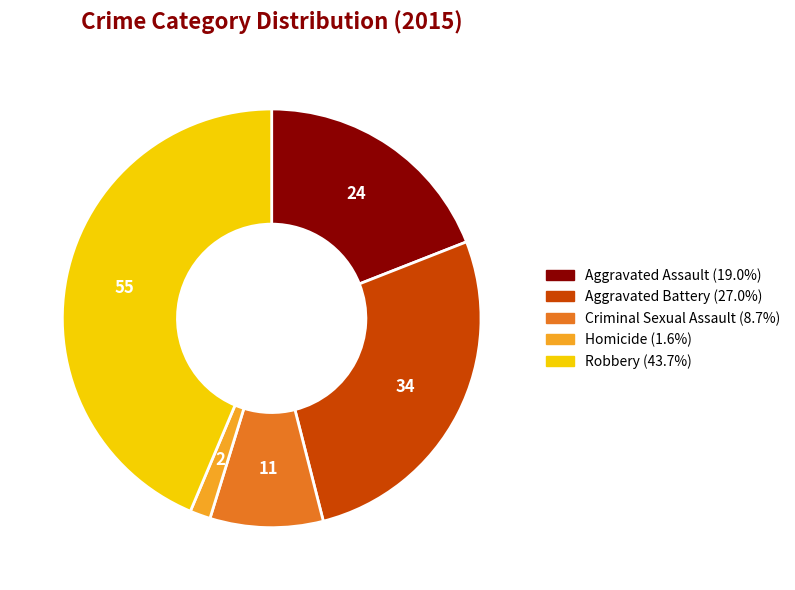

Which category has the smallest portion of the pie?

Homicide